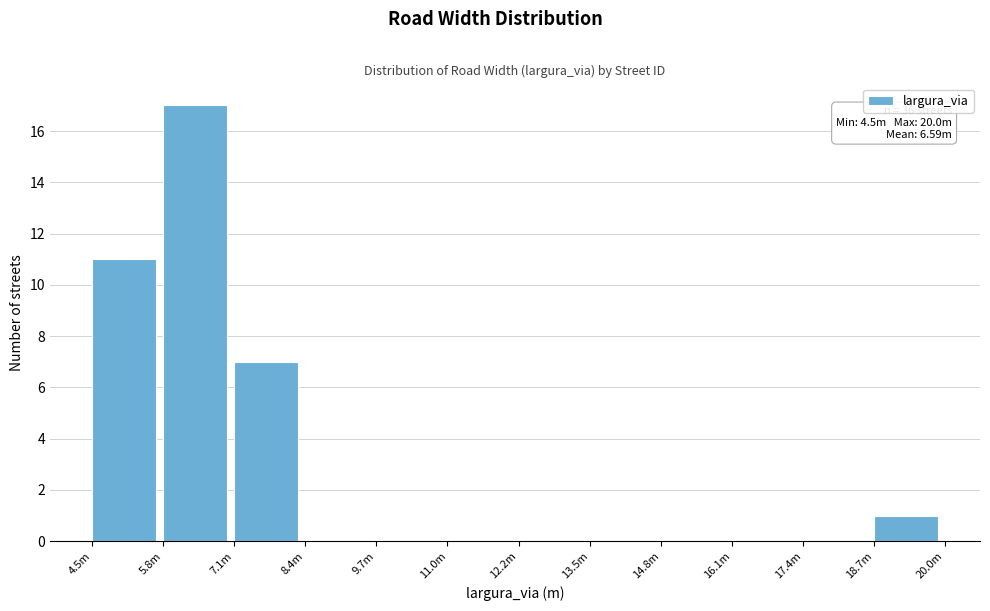

Reading left to right, list all the values displayed in this chart.

4.5m=11	5.8m=17	7.1m=7	8.4m=0	9.7m=0	11.0m=0	12.2m=0	13.5m=0	14.8m=0	16.1m=0	17.4m=0	18.7m=1